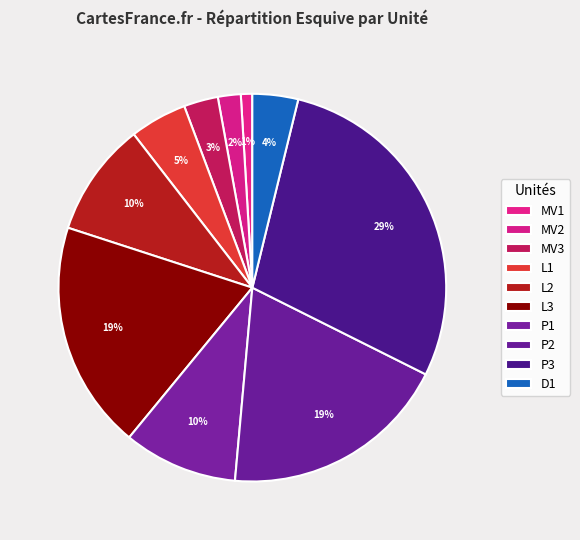

To the nearest percent, what percentage of the pie is D1?

4%